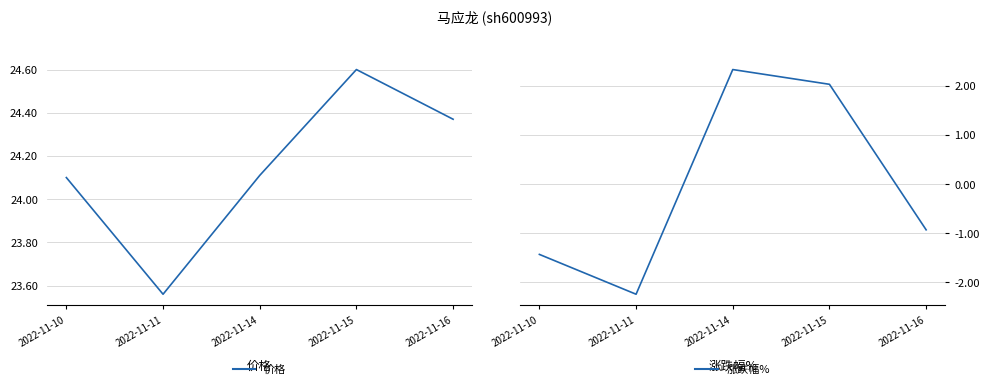

True or false: 涨跌幅% has more than 2 points higher than both neighbors.

False